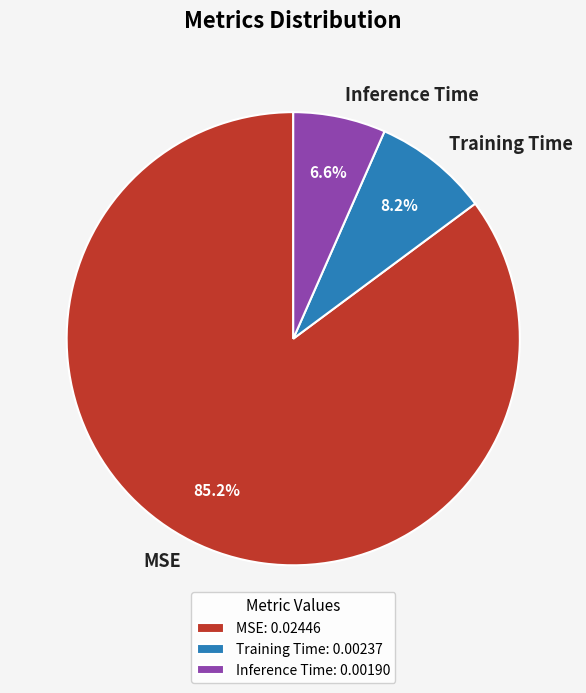

Which has a higher value, Training Time or Inference Time?

Training Time